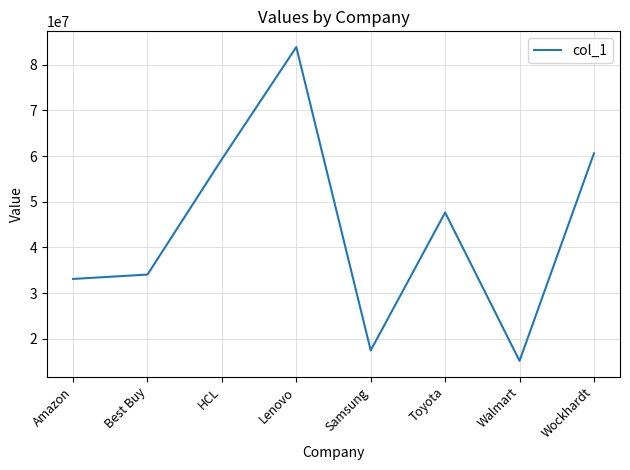

What is the maximum value shown in the chart?

83853479